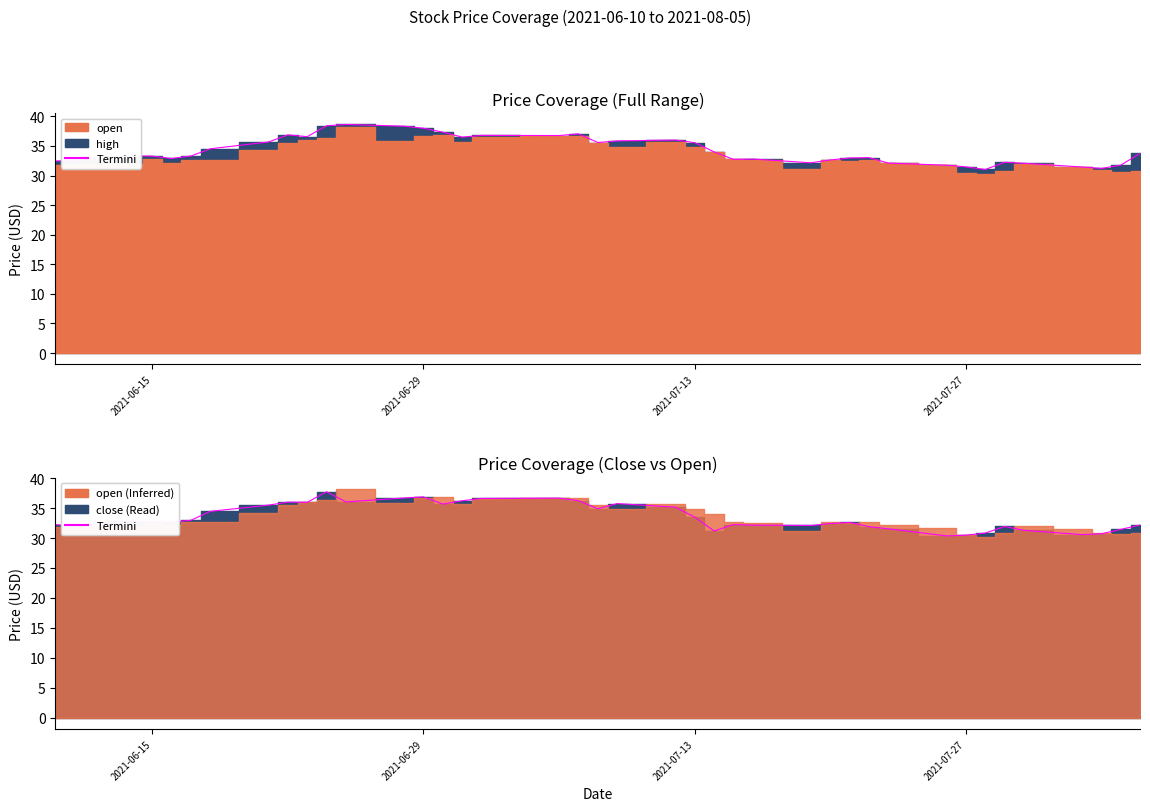

Which series has the largest total across all categories?

high